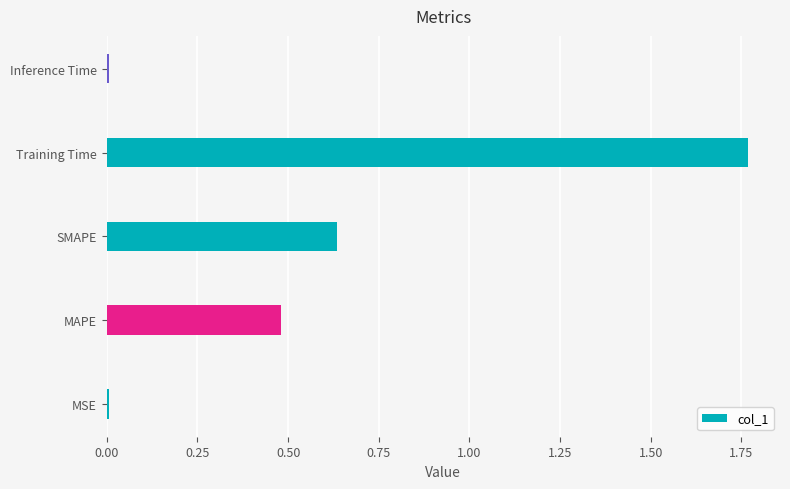

Count the number of categories in the chart.

5